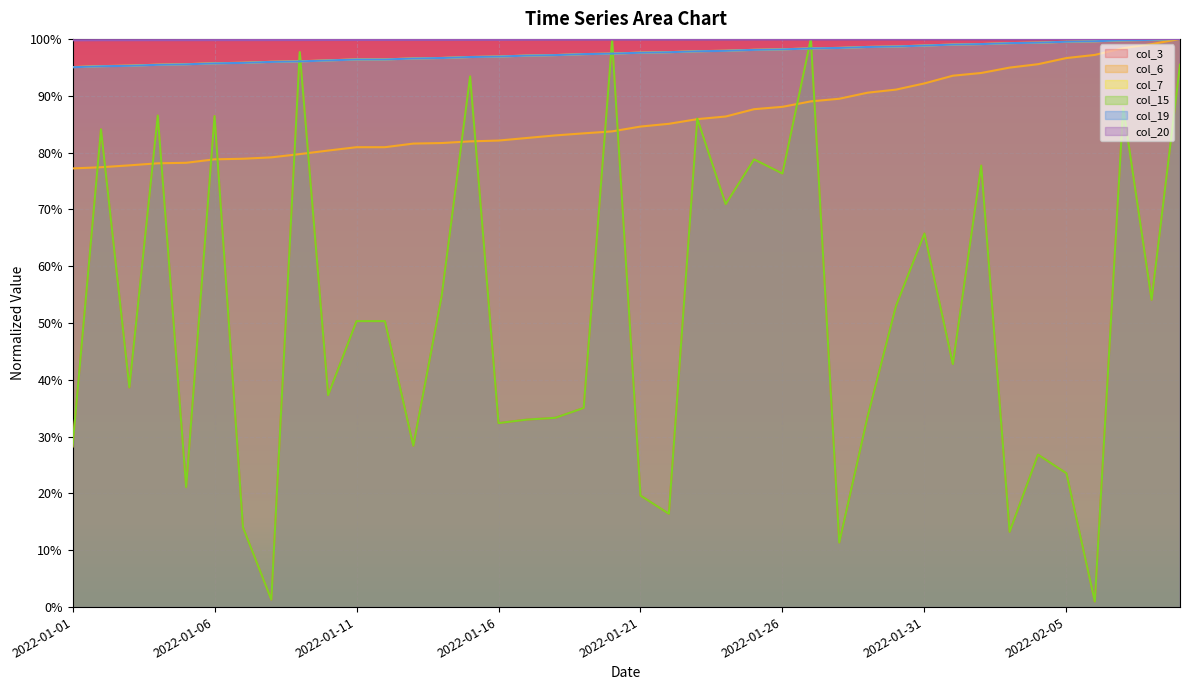

Which series has the largest range (max minus min)?

col_3